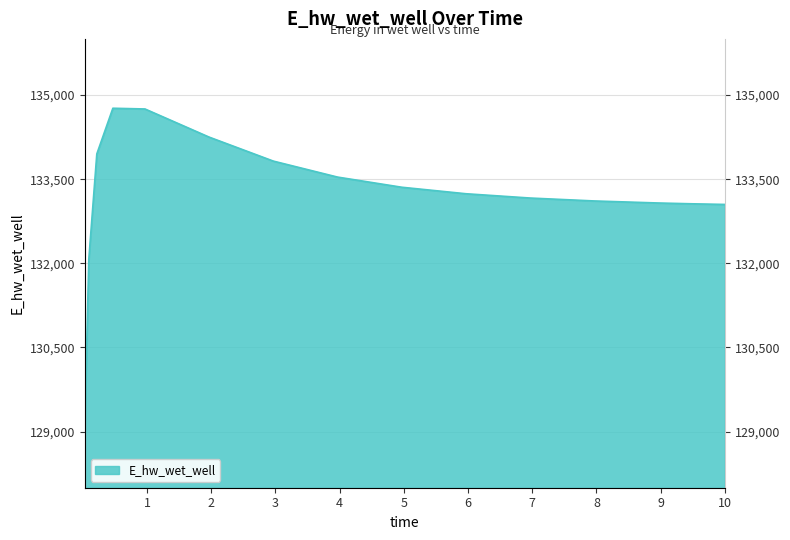

What is the label of the 7th point from the right?

4.96875